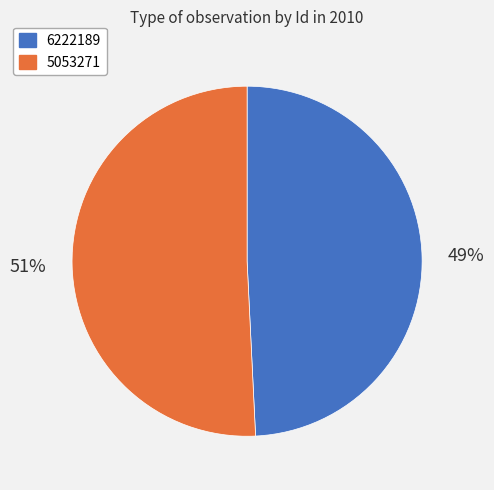

Which has a higher value, 5053271 or 6222189?

5053271